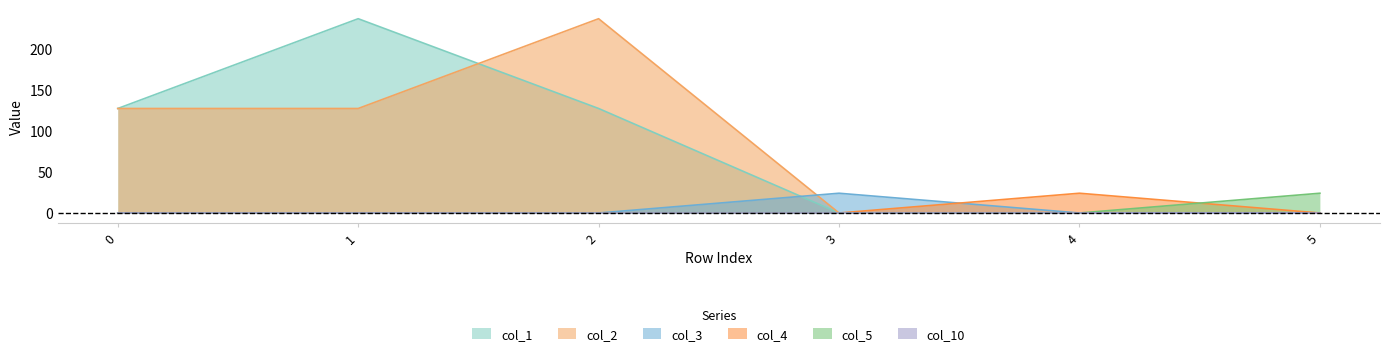

True or false: col_3 and col_5 cross at least once.

False